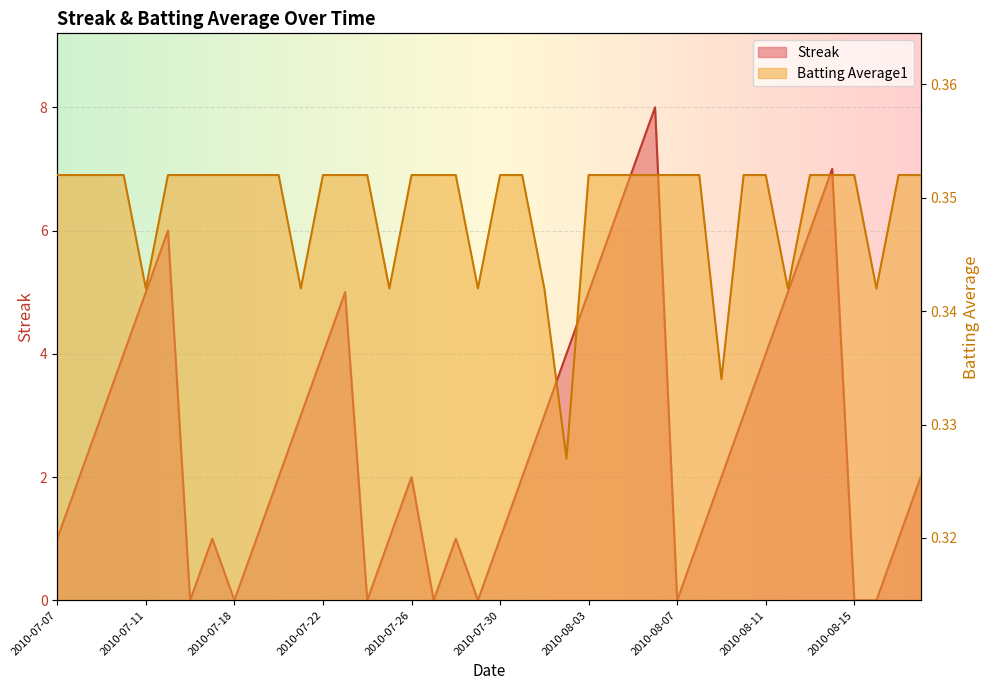

At which label does Streak reach its minimum?

2010-07-16